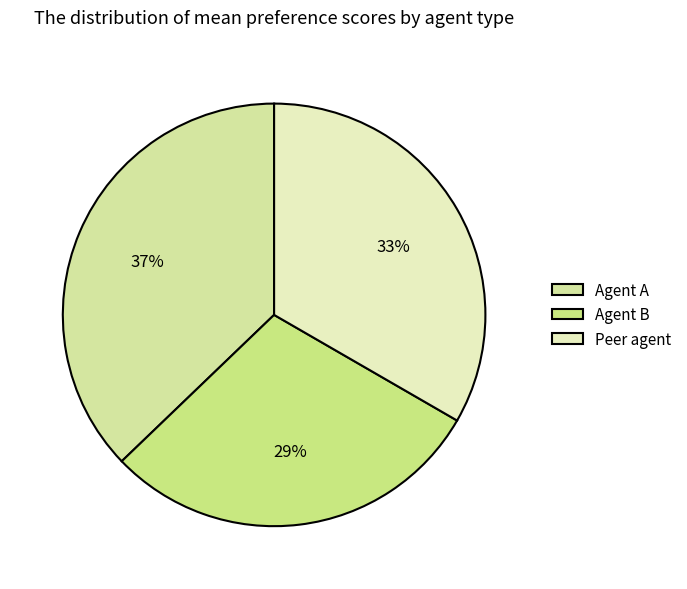

Does Agent A account for over 50% of the chart?

No